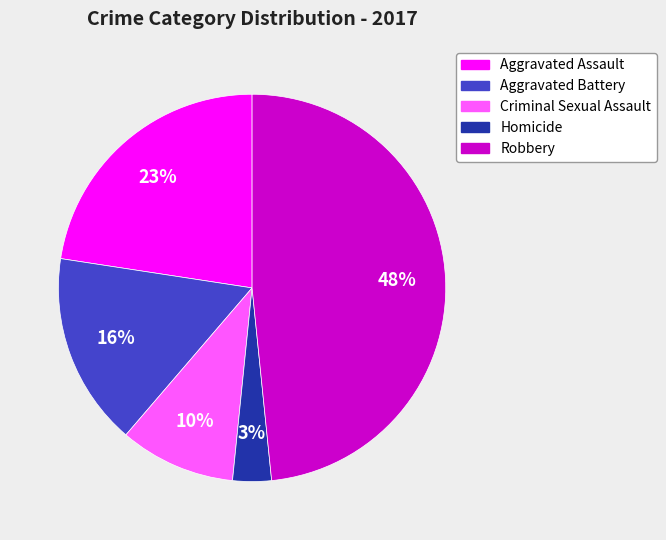

Which has a higher value, Aggravated Assault or Robbery?

Robbery